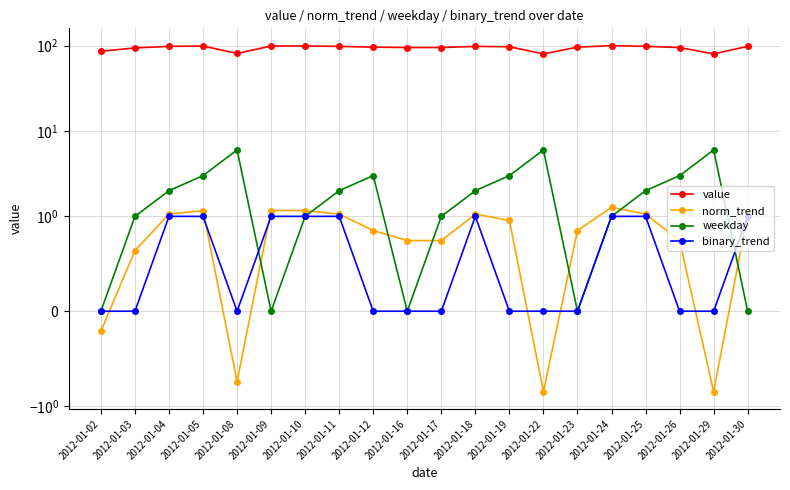

True or false: norm_trend and binary_trend cross at least once.

True